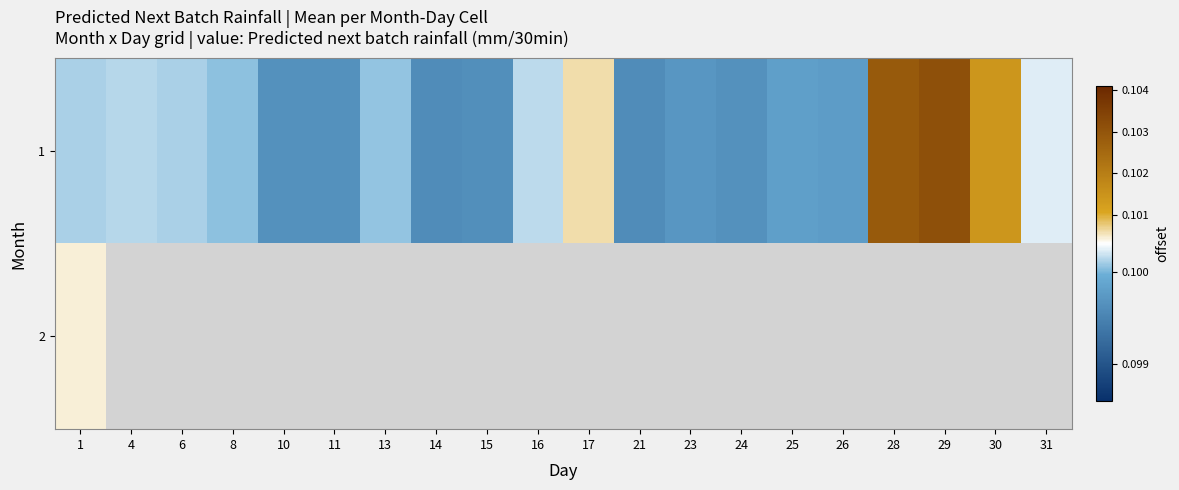

Which series has the largest total across all categories?

1